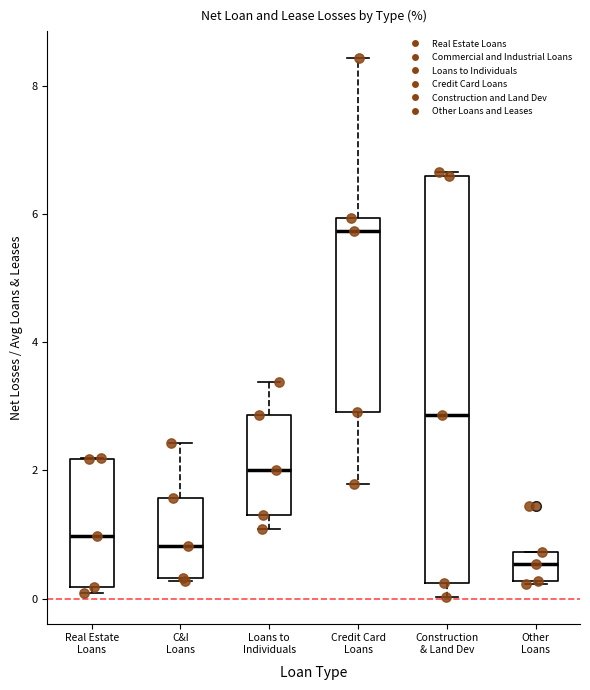

Reading left to right, transcribe this box plot: for each box, give where its median line is, the range the box spans, and where its two whiskers end, as read against the y-axis. The values are not printed on the chart, so give them approximately, as read against the axis.

Real Estate Loans: median 1.0, box 0.2 to 2.2, whiskers 0.0 to 2.2
C&I Loans: median 0.8, box 0.4 to 1.6, whiskers 0.2 to 2.4
Loans to Individuals: median 2.0, box 1.4 to 2.8, whiskers 1.0 to 3.4
Credit Card Loans: median 5.8, box 3.0 to 6.0, whiskers 1.8 to 8.4
Construction & Land Dev: median 2.8, box 0.2 to 6.6, whiskers 0.0 to 6.6
Other Loans: median 0.6, box 0.2 to 0.8, whiskers 0.2 to 0.8